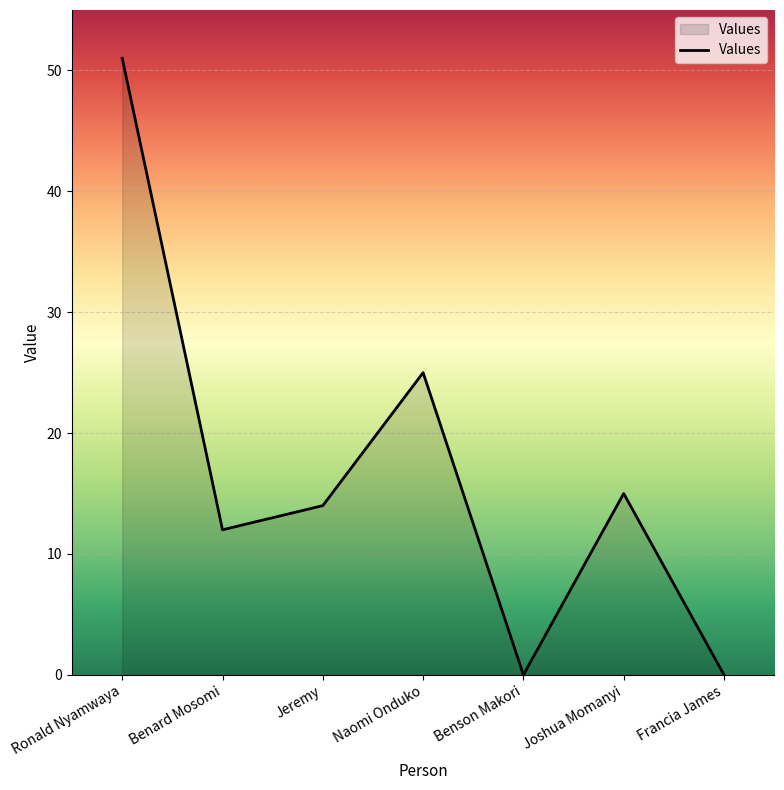

At which label is the value closest to 25?

Naomi Onduko